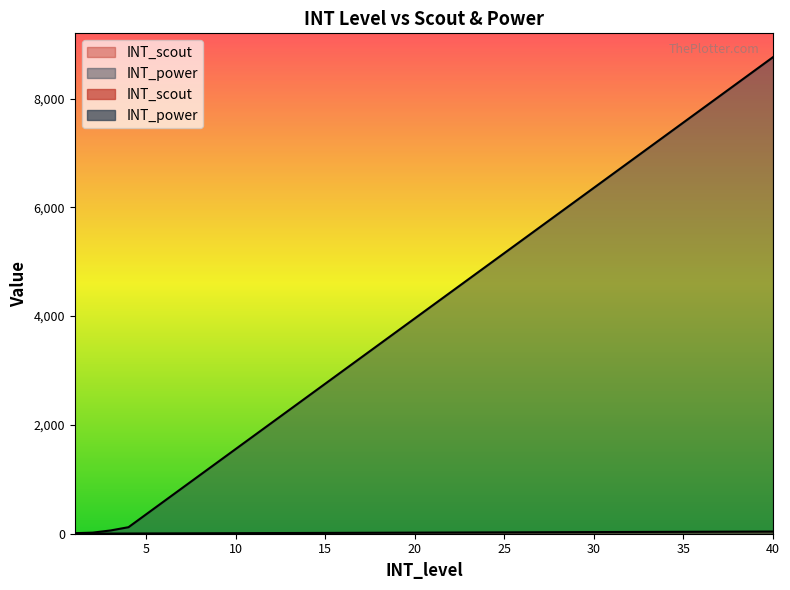

Is the value of INT_power at 38 greater than the value of INT_scout at 17?

Yes